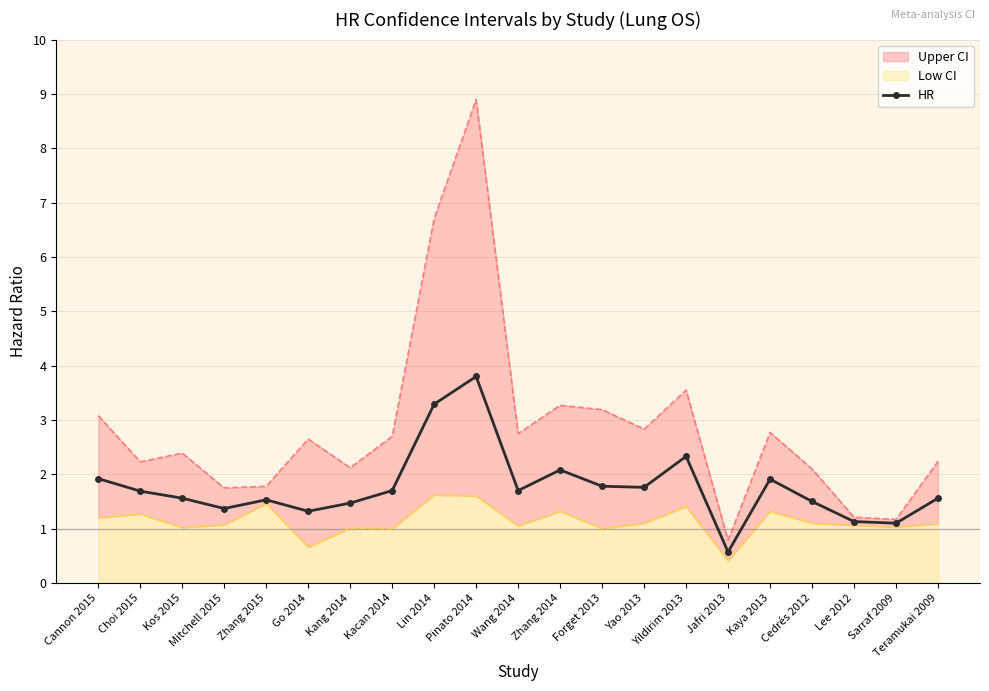

Is it true that the value at Cannon 2015 is 1.9?

True